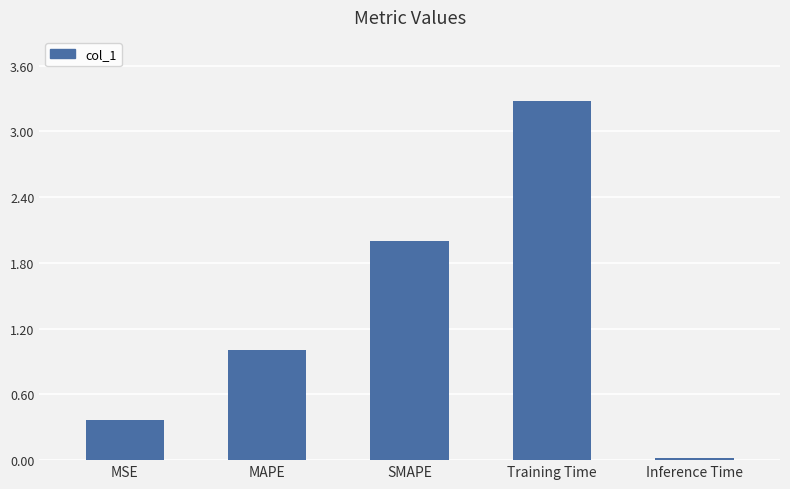

Which label corresponds to the smallest value in the chart?

Inference Time